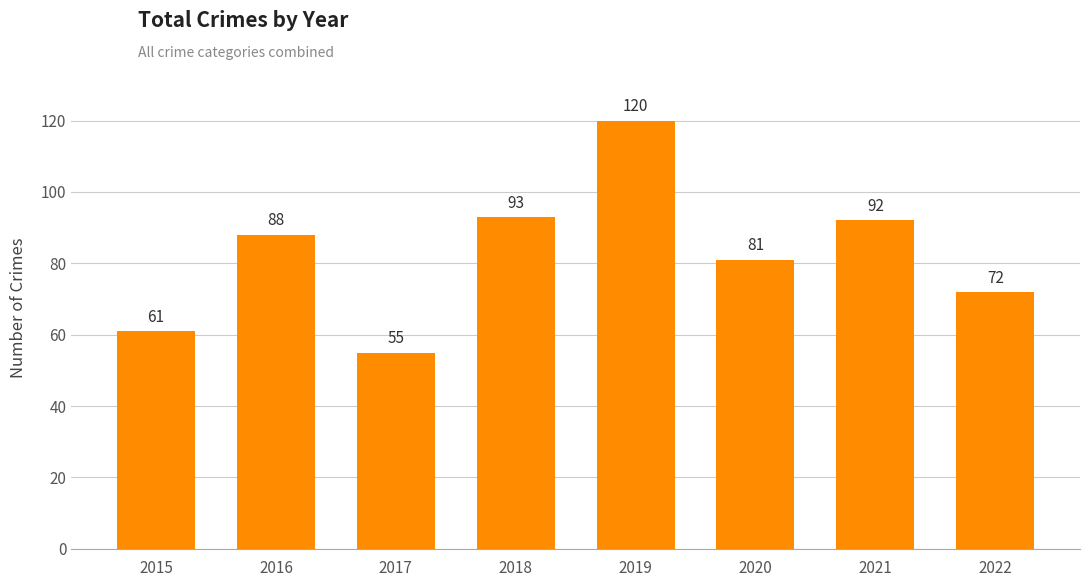

List the labels in order of value, smallest first.

2017, 2015, 2022, 2020, 2016, 2021, 2018, 2019